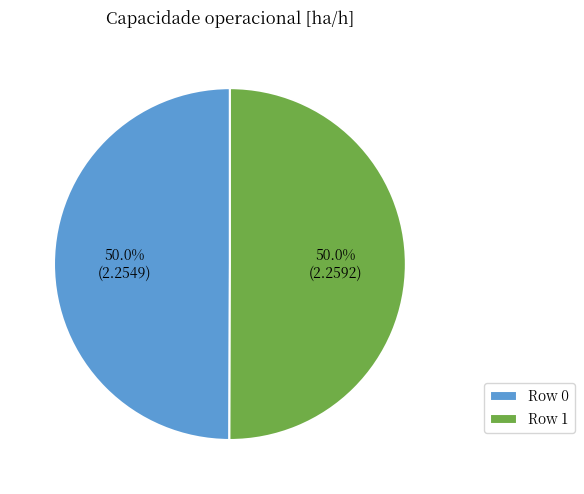

What percentage do Row 0 and Row 1 together represent?

100.0%